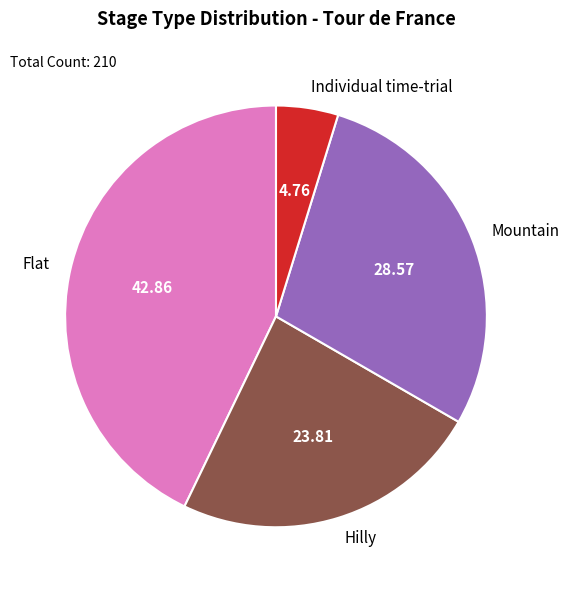

What is the largest slice in the pie chart?

Flat